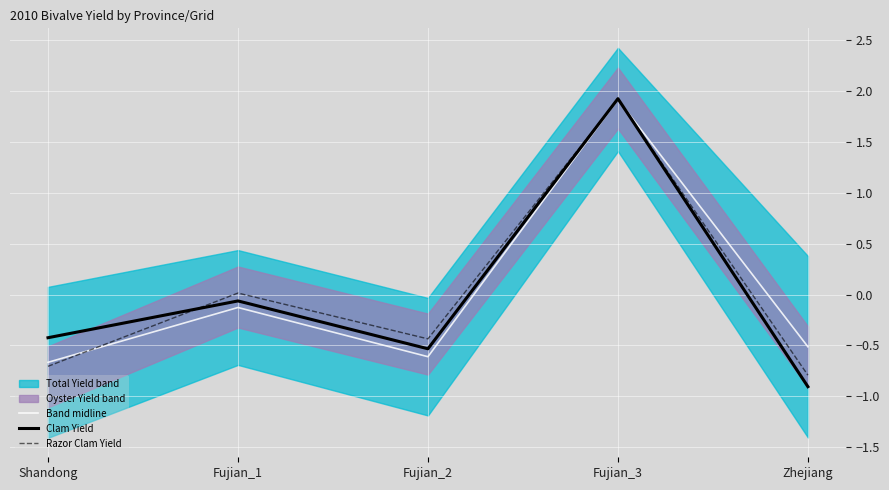

Is the value of Band midline at Shandong greater than the value of Razor Clam Yield at Fujian_3?

No